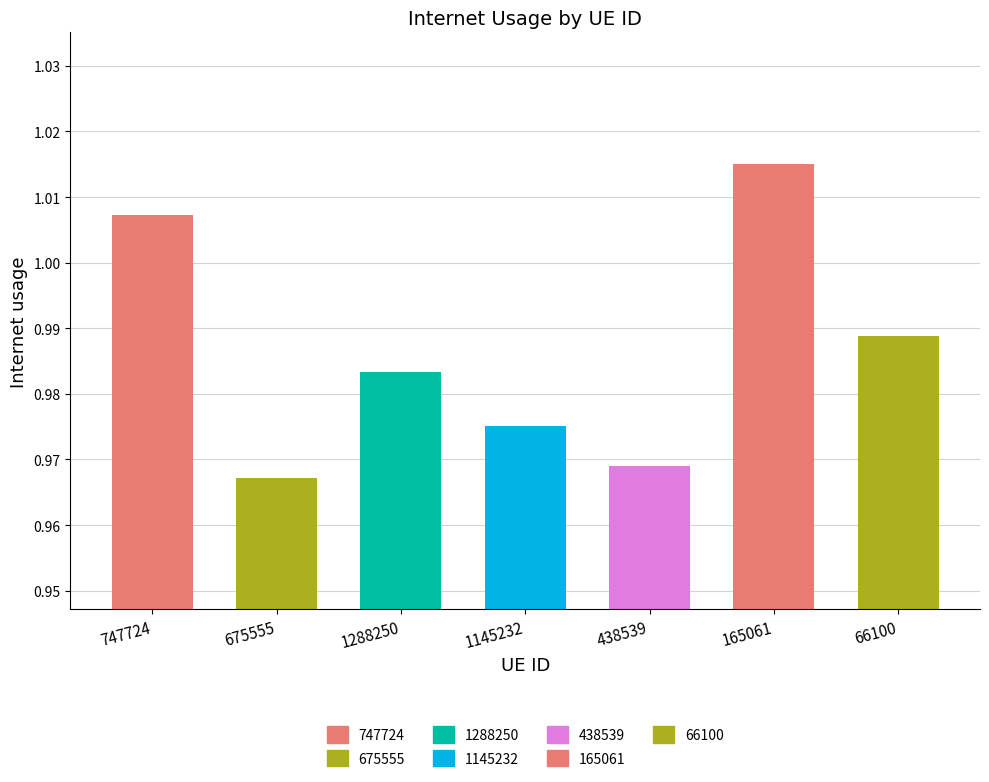

What is the sum of all values?

6.9